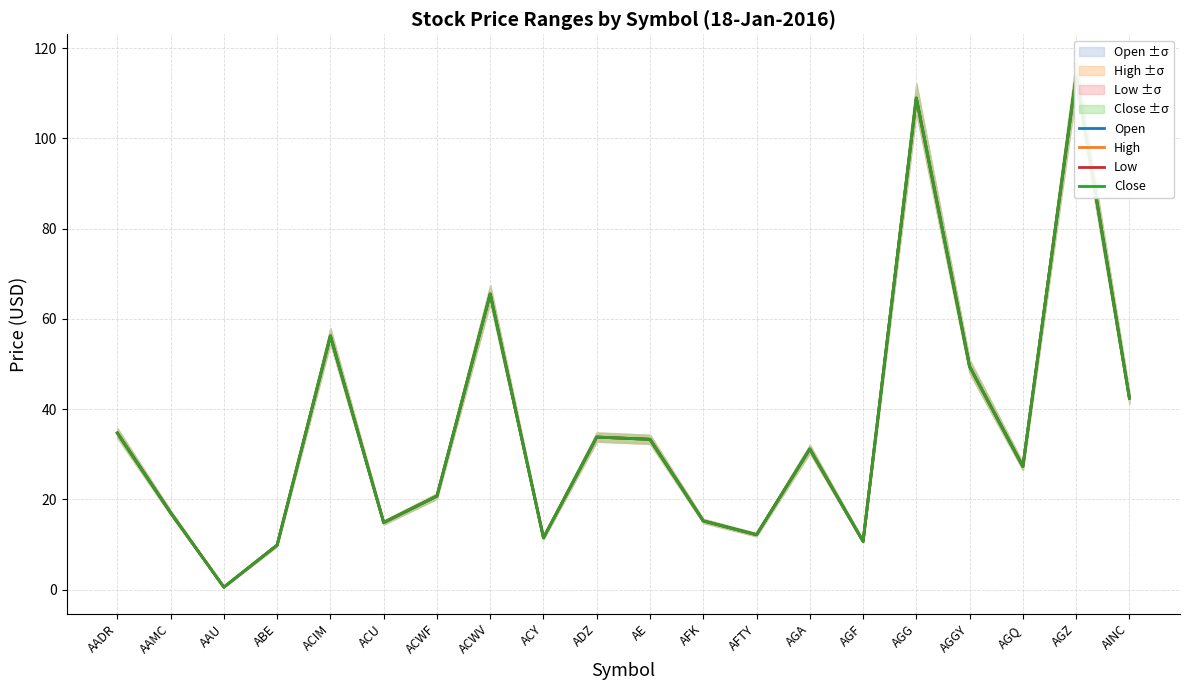

Is it true that Close equals 77.5 at AGGY?

False